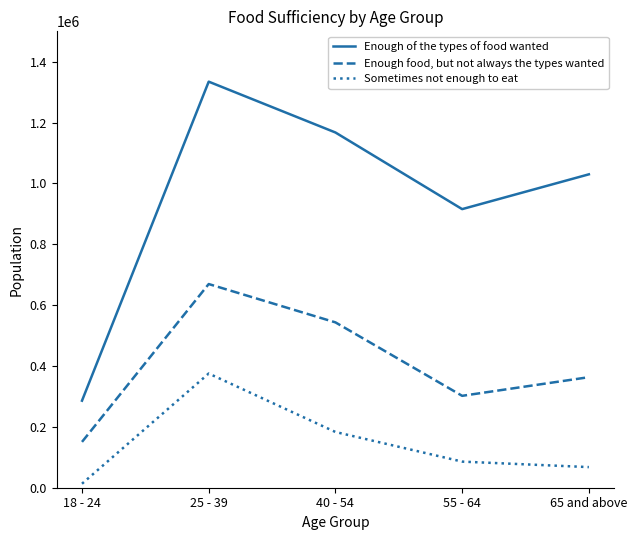

Which series has the largest range (max minus min)?

Enough of the types of food wanted